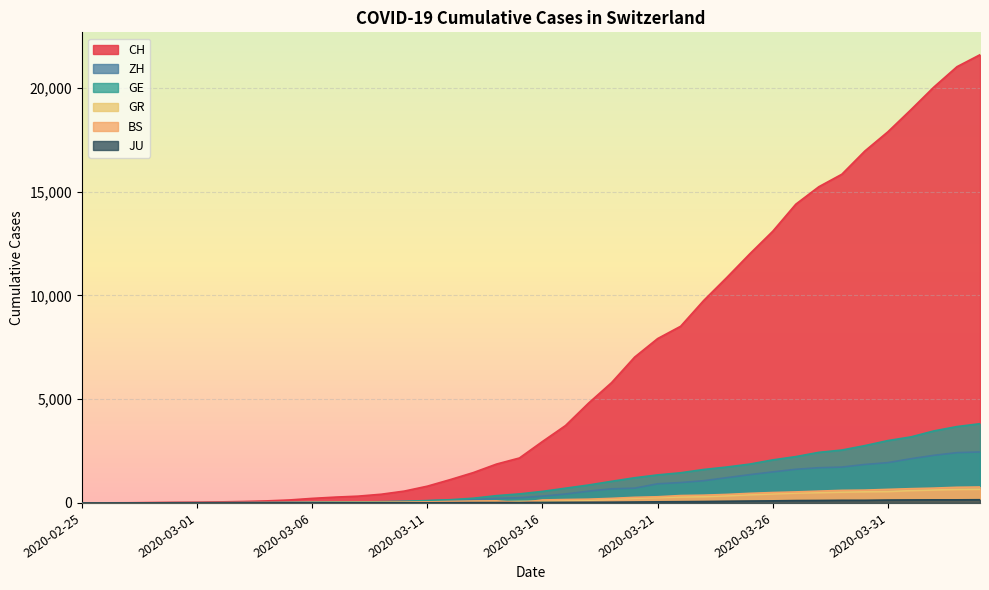

Which has a higher value, 2020-03-14 or 2020-03-20?

2020-03-20